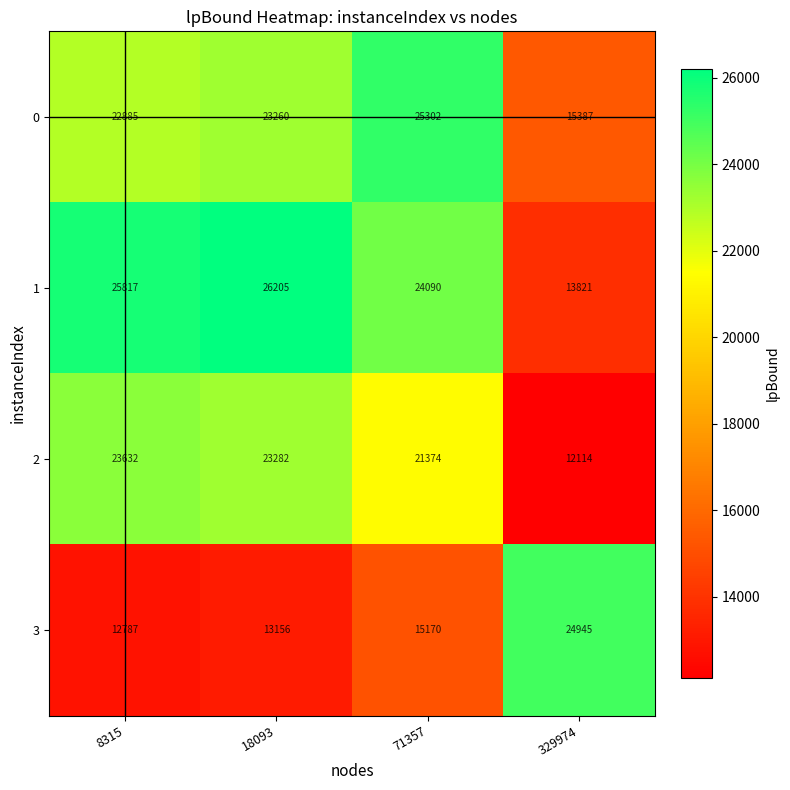

The 0 series shows 45161 at 71357. True or false?

False